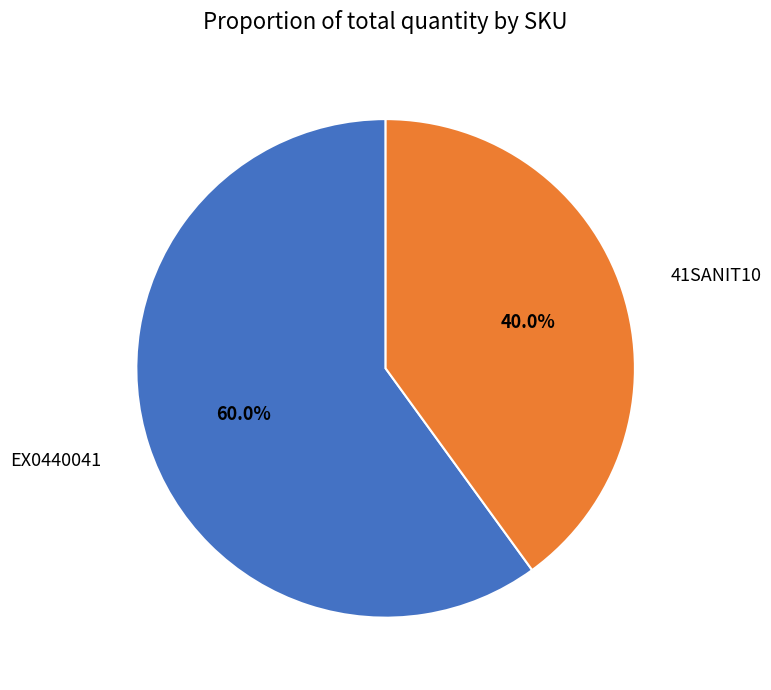

How many segments does this pie chart have?

2